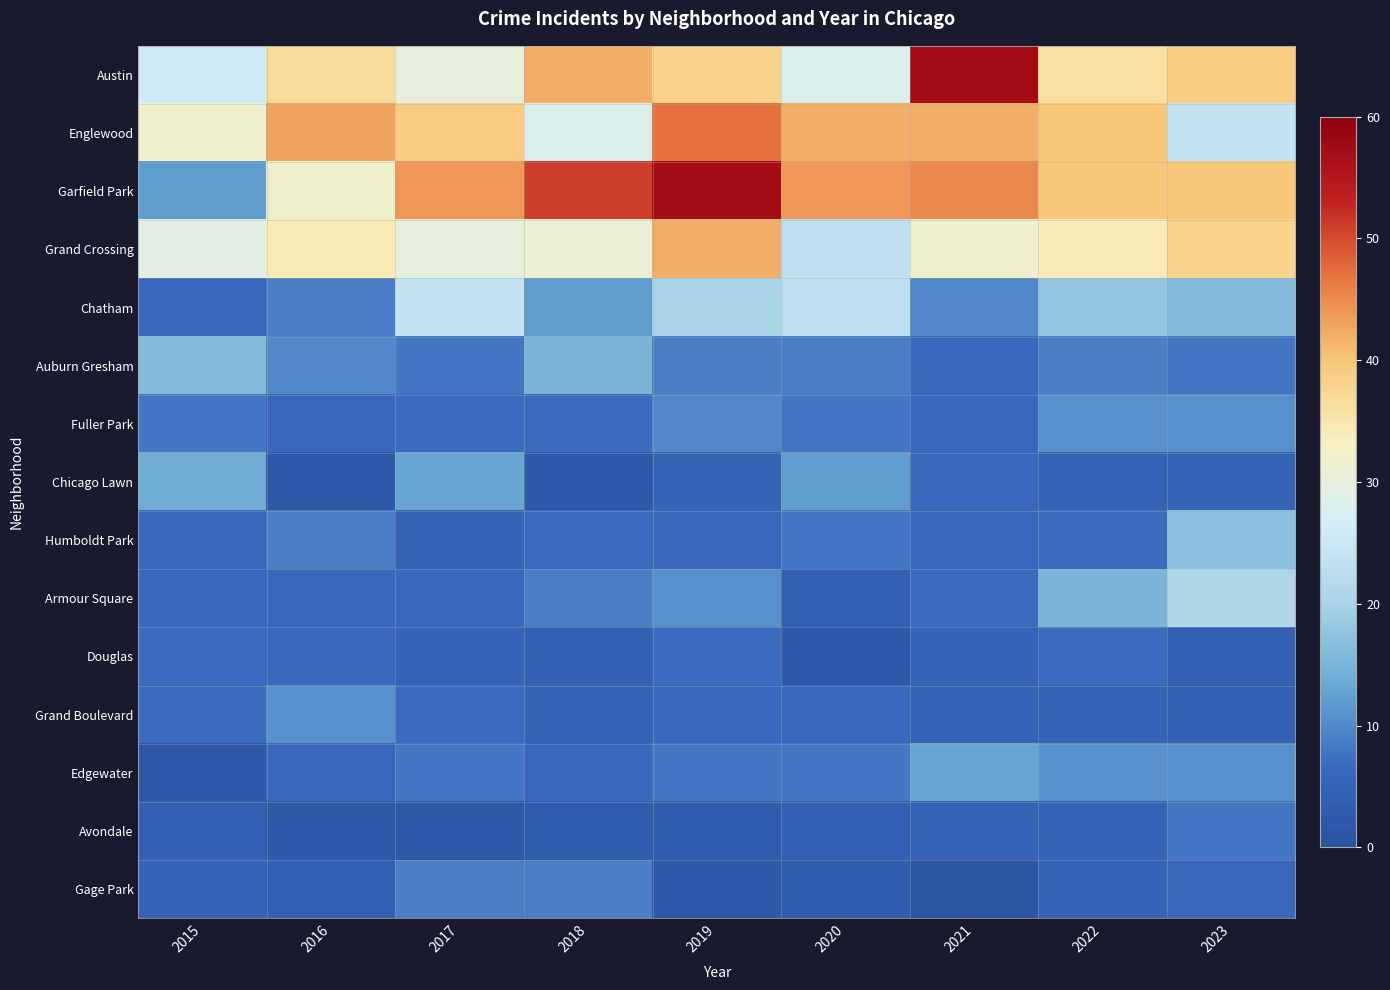

Reading right to left, list all the values displayed in this chart.

Austin: 2023=39	2022=36	2021=57	2020=28	2019=38	2018=42	2017=30	2016=37	2015=26
Englewood: 2023=24	2022=40	2021=42	2020=42	2019=47	2018=28	2017=39	2016=43	2015=32
Garfield Park: 2023=40	2022=40	2021=45	2020=44	2019=57	2018=51	2017=44	2016=32	2015=12
Grand Crossing: 2023=38	2022=34	2021=32	2020=23	2019=42	2018=31	2017=30	2016=34	2015=29
Chatham: 2023=16	2022=18	2021=10	2020=23	2019=20	2018=12	2017=24	2016=9	2015=6
Auburn Gresham: 2023=8	2022=9	2021=6	2020=9	2019=9	2018=15	2017=8	2016=10	2015=16
Fuller Park: 2023=11	2022=11	2021=6	2020=8	2019=10	2018=7	2017=7	2016=6	2015=8
Chicago Lawn: 2023=5	2022=5	2021=6	2020=12	2019=5	2018=2	2017=13	2016=2	2015=14
Humboldt Park: 2023=17	2022=7	2021=6	2020=8	2019=6	2018=7	2017=5	2016=9	2015=6
Armour Square: 2023=21	2022=15	2021=7	2020=4	2019=11	2018=9	2017=6	2016=6	2015=6
Douglas: 2023=4	2022=7	2021=5	2020=2	2019=7	2018=4	2017=5	2016=6	2015=7
Grand Boulevard: 2023=4	2022=5	2021=5	2020=6	2019=6	2018=5	2017=7	2016=11	2015=7
Edgewater: 2023=11	2022=11	2021=13	2020=8	2019=8	2018=6	2017=8	2016=6	2015=2
Avondale: 2023=8	2022=5	2021=5	2020=4	2019=3	2018=3	2017=2	2016=2	2015=4
Gage Park: 2023=6	2022=5	2021=1	2020=3	2019=2	2018=9	2017=9	2016=4	2015=5